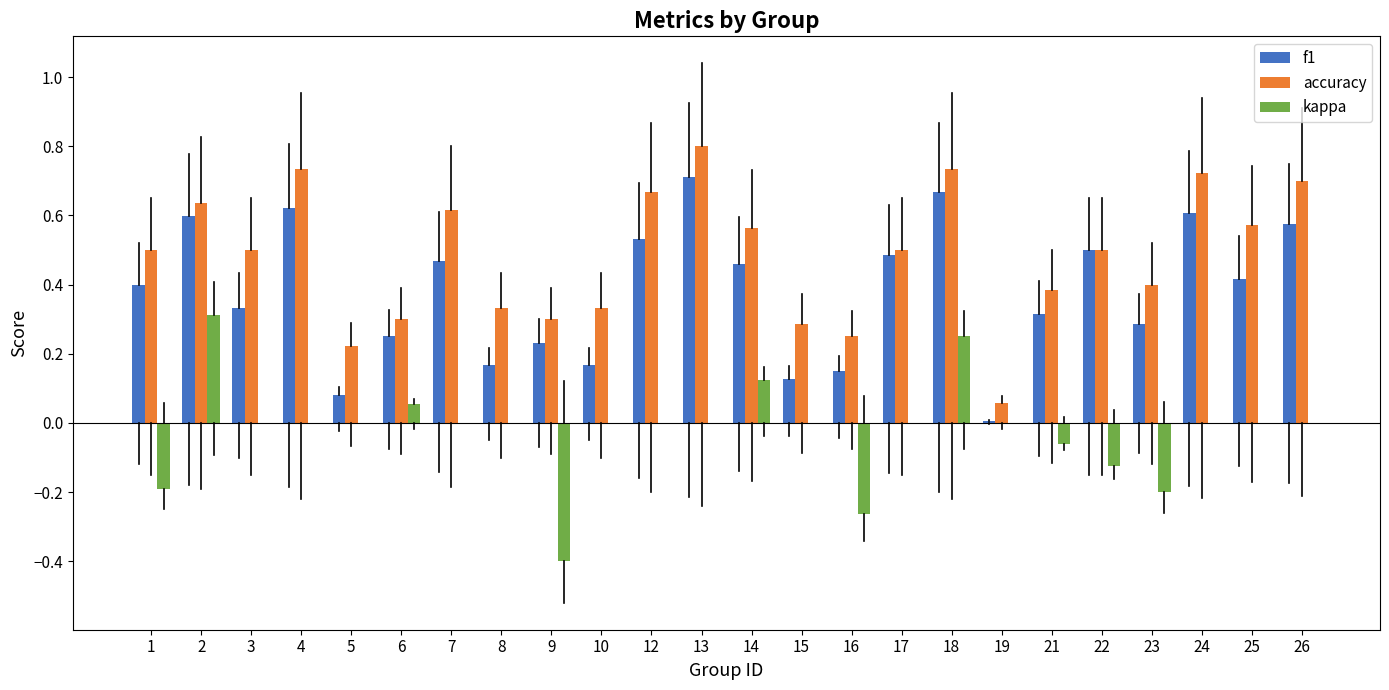

What is the sum of the accuracy values at 4 and 17?

1.2